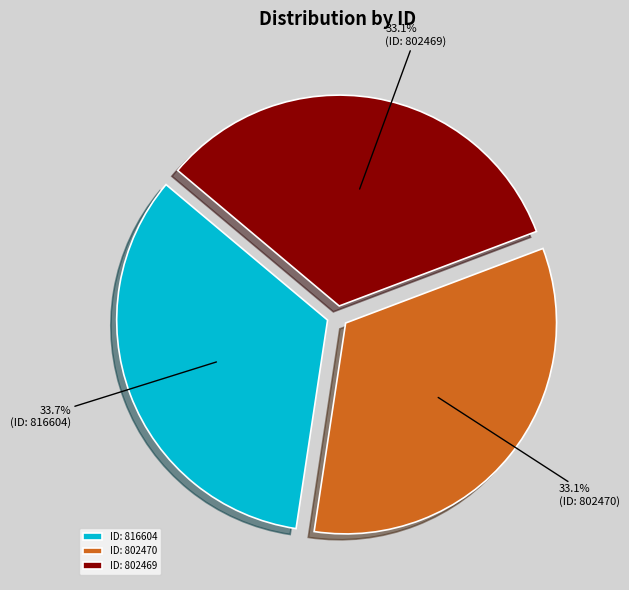

How much of the chart is everything except ID: 802469?

66.9%